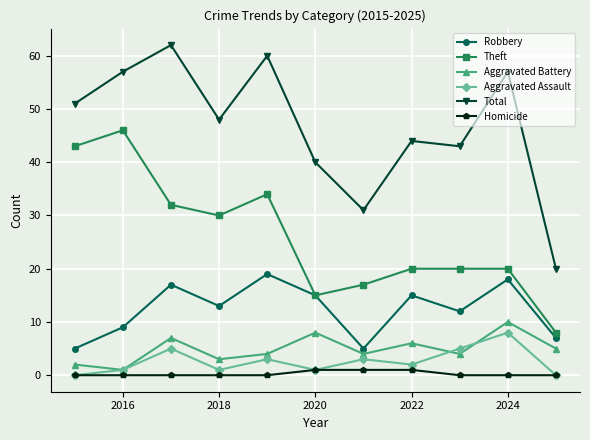

True or false: Theft and Homicide intersect in this chart.

False